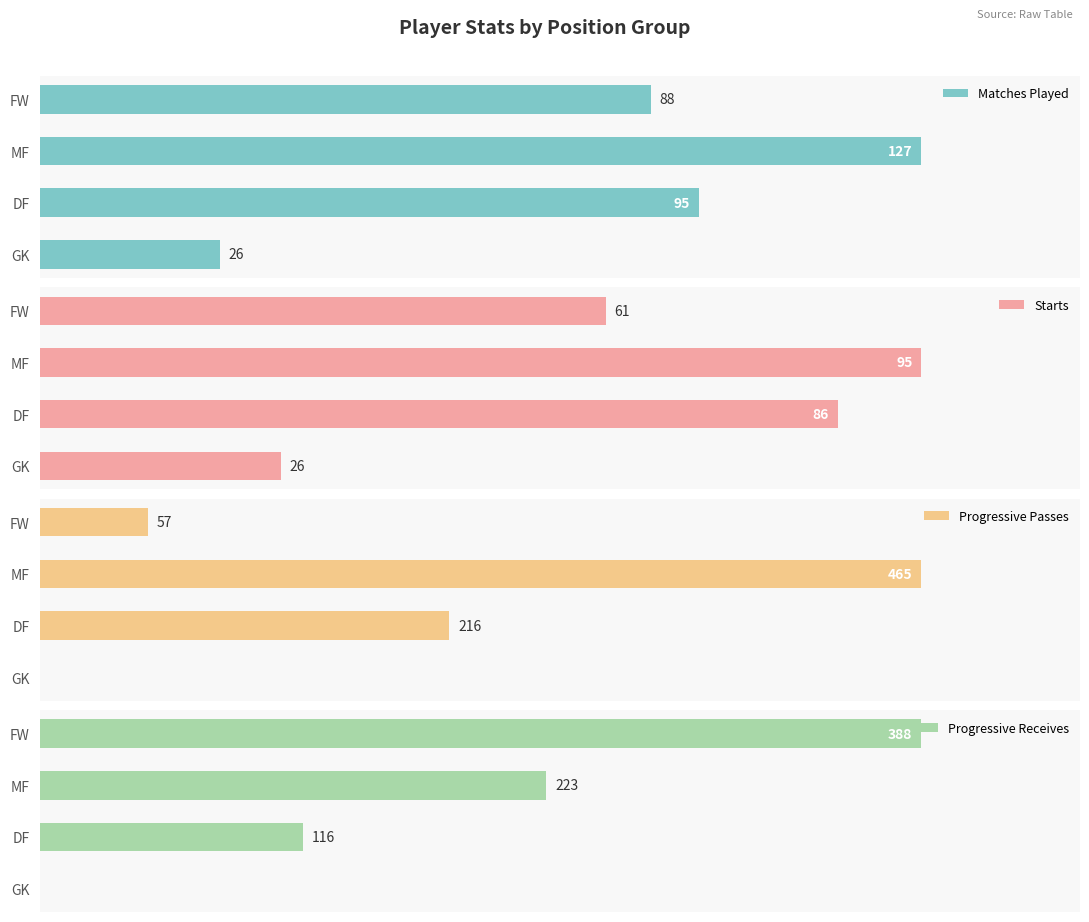

Where is Matches Played nearest to the value 76?

FW